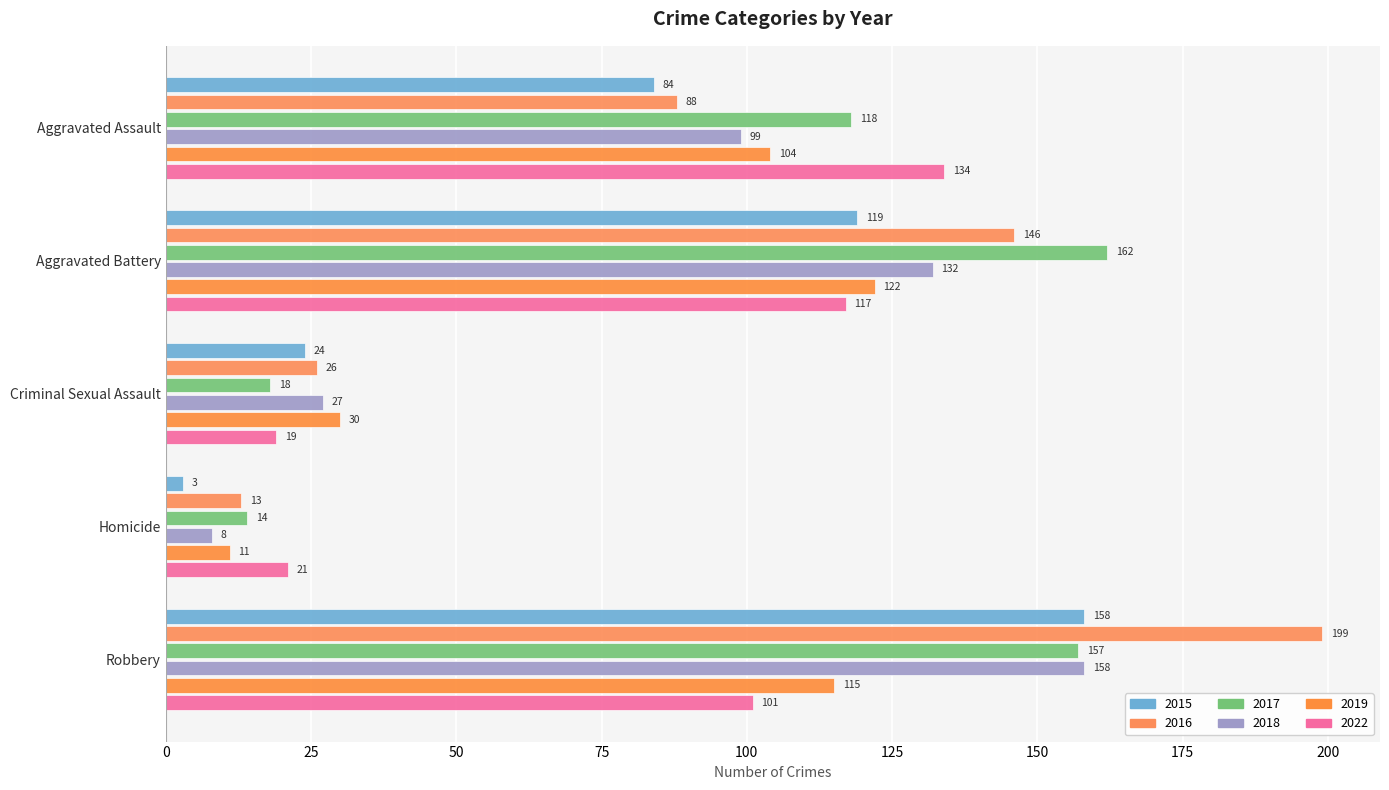

What is the difference between the 2018 values at Homicide and Criminal Sexual Assault?

19